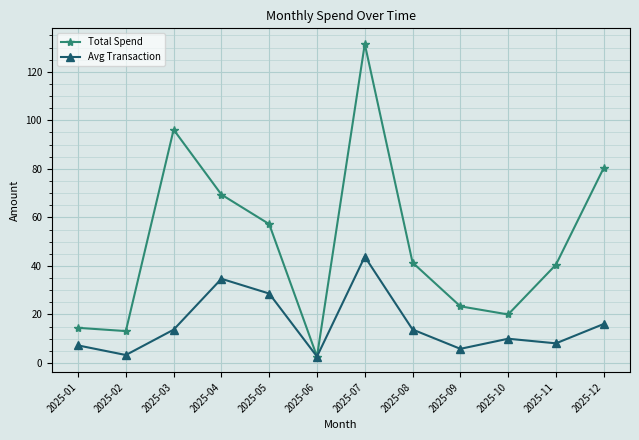

What are all the series names shown in the legend?

Total Spend, Avg Transaction